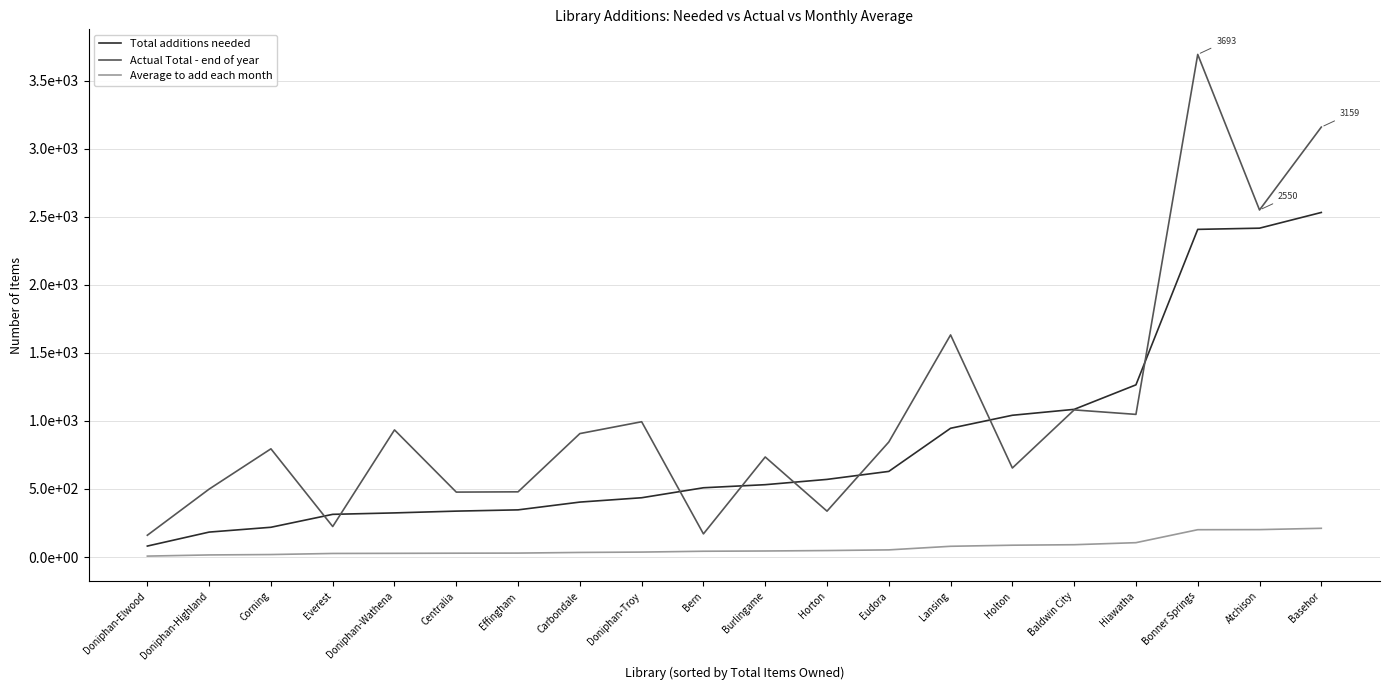

Is this an area chart (filled region under the line)?

No